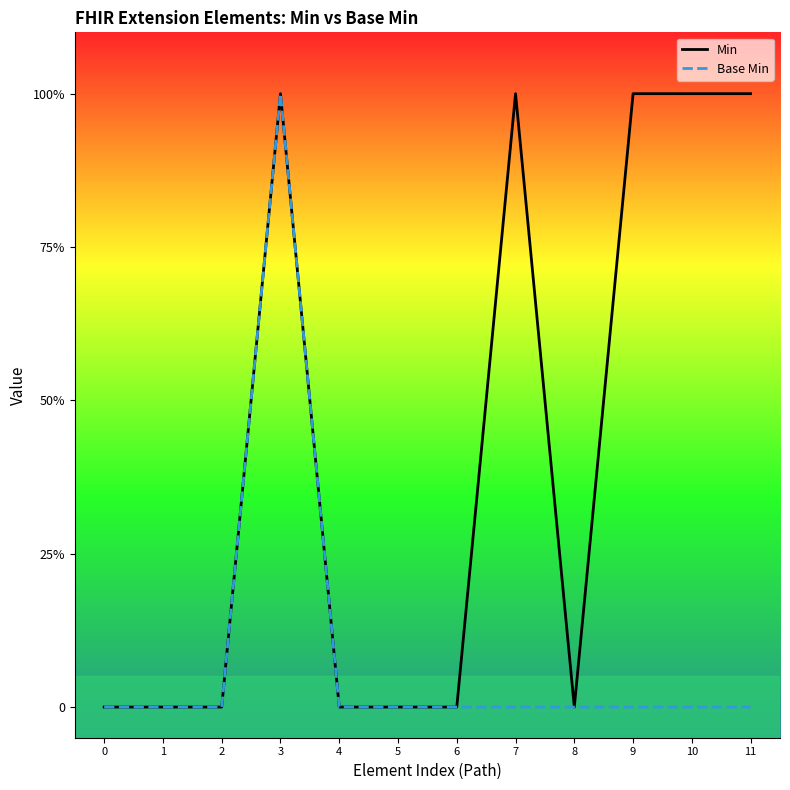

What is the value of the Base Min point at the 4th from the left?

1